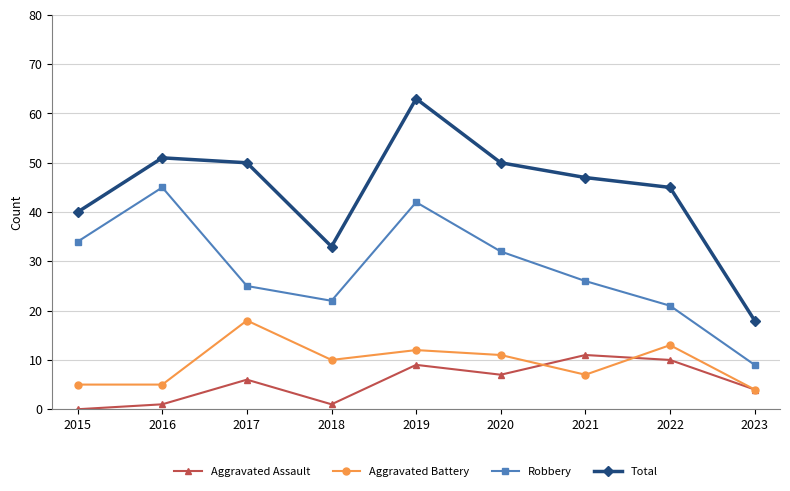

True or false: Aggravated Assault and Robbery cross at least once.

False